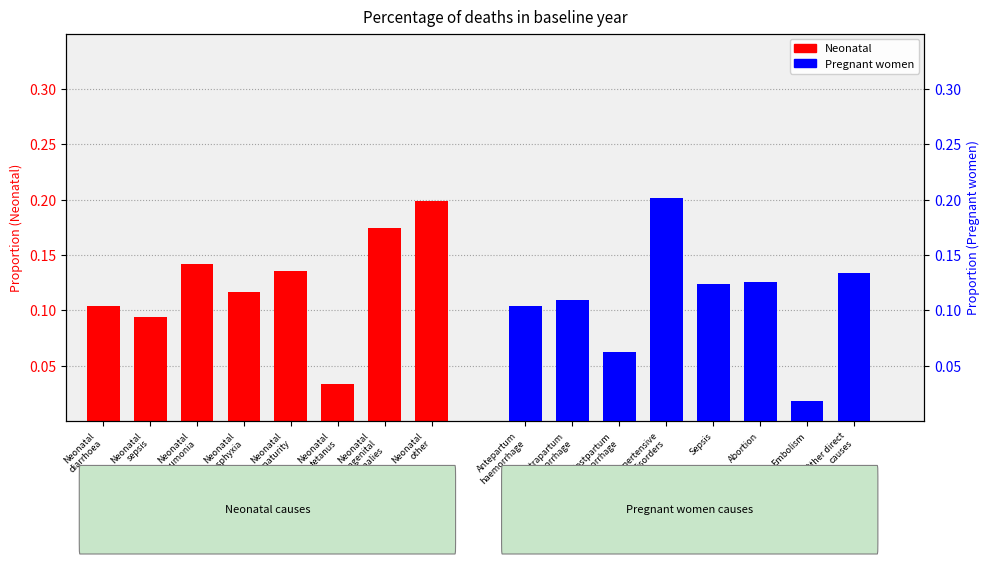

The value of Pregnant women causes at Abortion is 0.1. True or false?

False